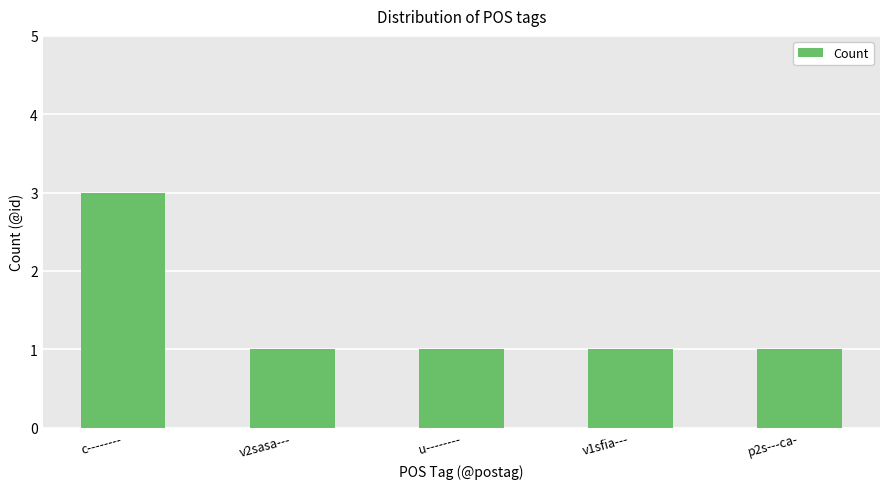

What is the label of the 4th bar from the right?

v2sasa---